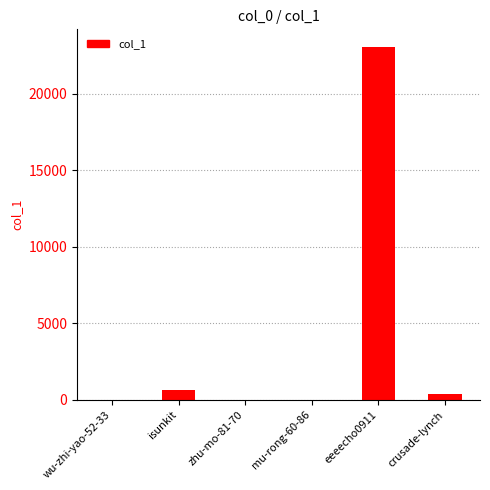

What is the greatest value displayed?

23055